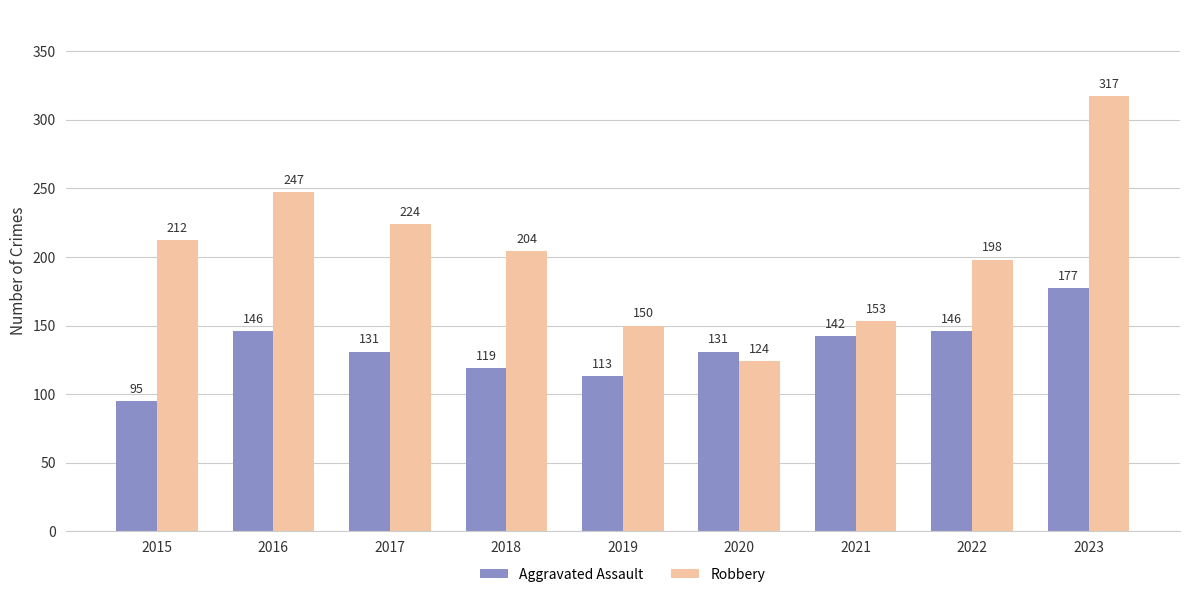

Reading right to left, transcribe all the data shown in this chart.

Aggravated Assault: 177	146	142	131	113	119	131	146	95
Robbery: 317	198	153	124	150	204	224	247	212